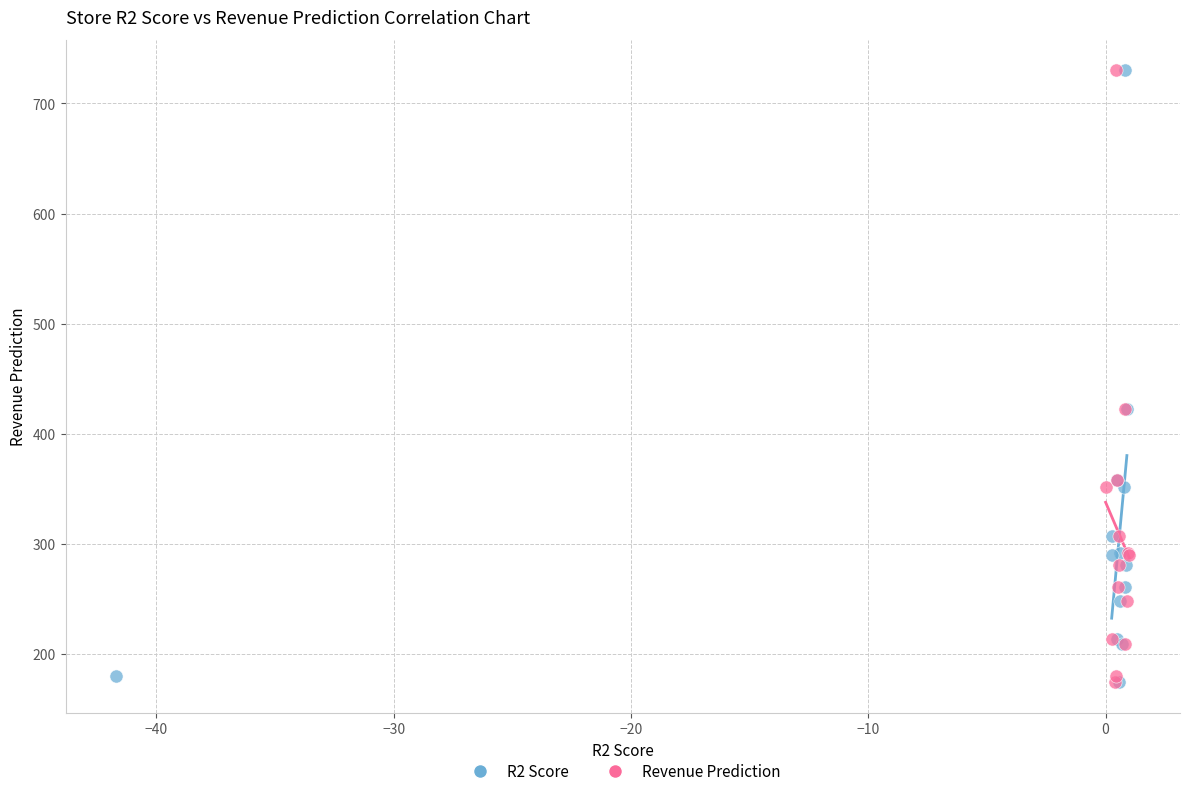

What are all the series names shown in the legend?

R2 Score, Revenue Prediction